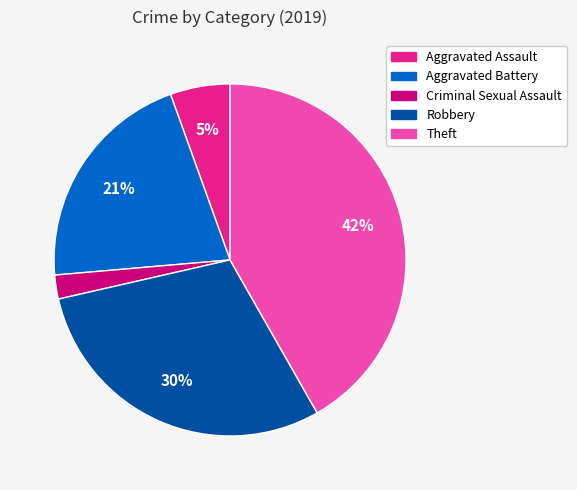

Do Aggravated Battery and Theft together represent more than half of the pie?

Yes